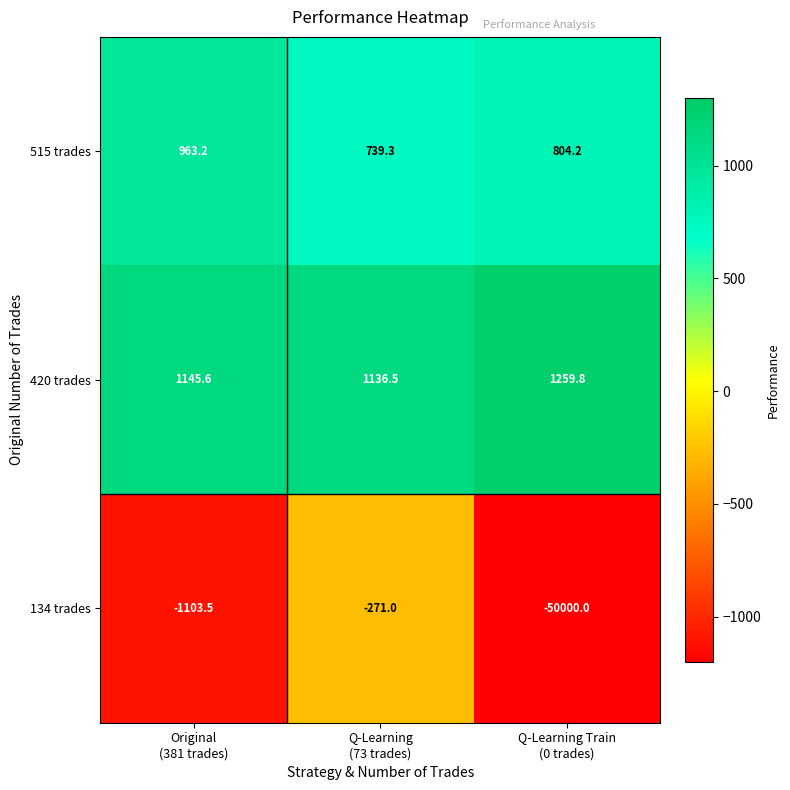

What is the total value across all series at Q-Learning
(73 trades)?

1604.8